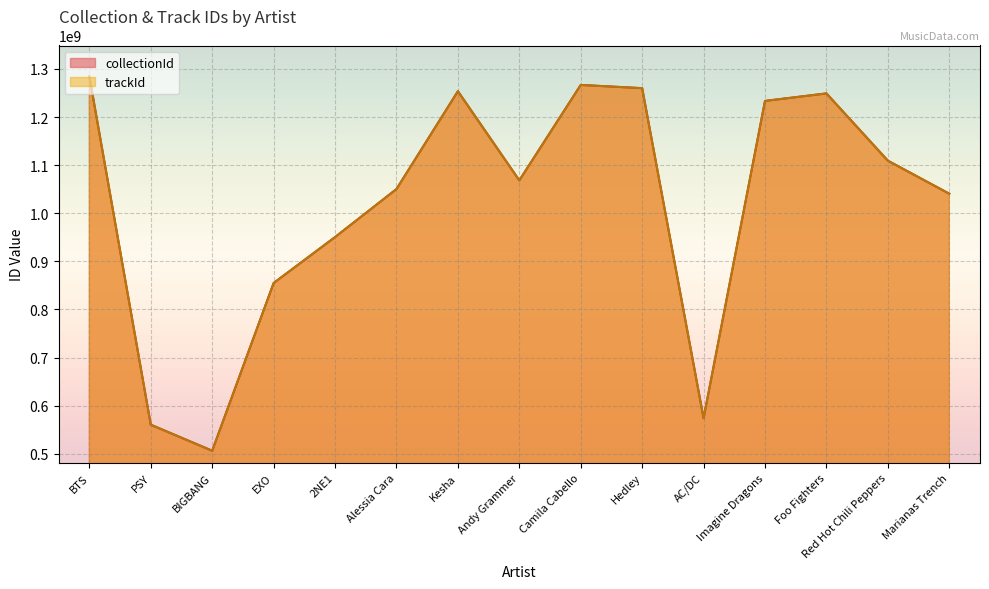

Reading left to right, what are all the values shown in this chart?

collectionId: BTS=1284477237	PSY=560398387	BIGBANG=506304522	EXO=854908236	2NE1=950442421	Alessia Cara=1050273327	Kesha=1253656856	Andy Grammer=1068319220	Camila Cabello=1266716082	Hedley=1259989841	AC/DC=574043989	Imagine Dragons=1233502263	Foo Fighters=1249068417	Red Hot Chili Peppers=1109250450	Marianas Trench=1040618675
trackId: BTS=1284478575	PSY=560398388	BIGBANG=506304725	EXO=854908245	2NE1=950442426	Alessia Cara=1050273336	Kesha=1253656864	Andy Grammer=1068319519	Camila Cabello=1266716155	Hedley=1259989843	AC/DC=574044008	Imagine Dragons=1233502266	Foo Fighters=1249068906	Red Hot Chili Peppers=1109251513	Marianas Trench=1040618676